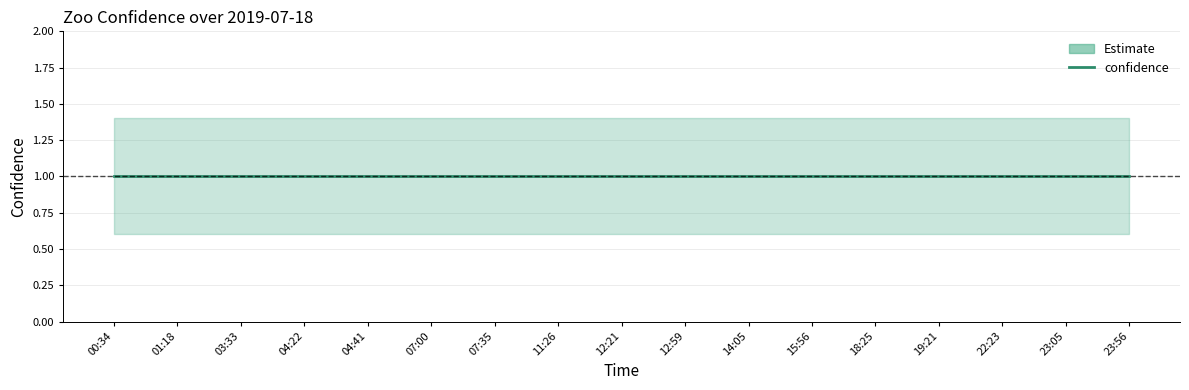

Which label corresponds to the smallest value in the chart?

00:34